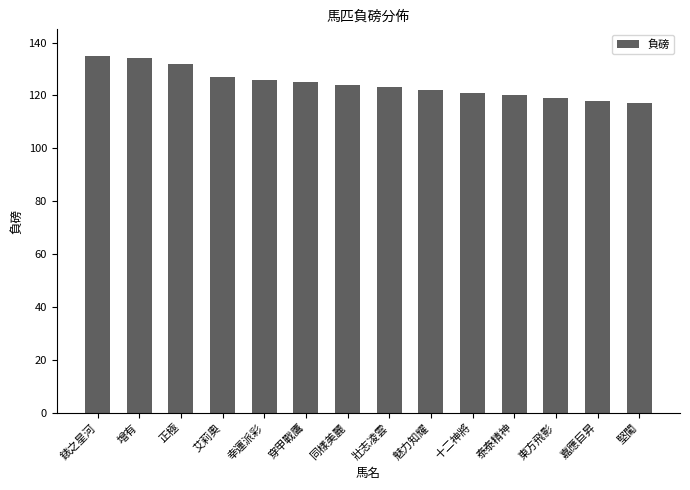

Reading right to left, what are all the values shown in this chart?

堅闖=117	嘉應巨昇=118	東方飛影=119	泰泰精神=120	十二神將=121	魅力知耀=122	壯志凌雲=123	同樣美麗=124	穿甲戰鷹=125	幸運派彩=126	艾莉奧=127	正極=132	增有=134	錶之星河=135